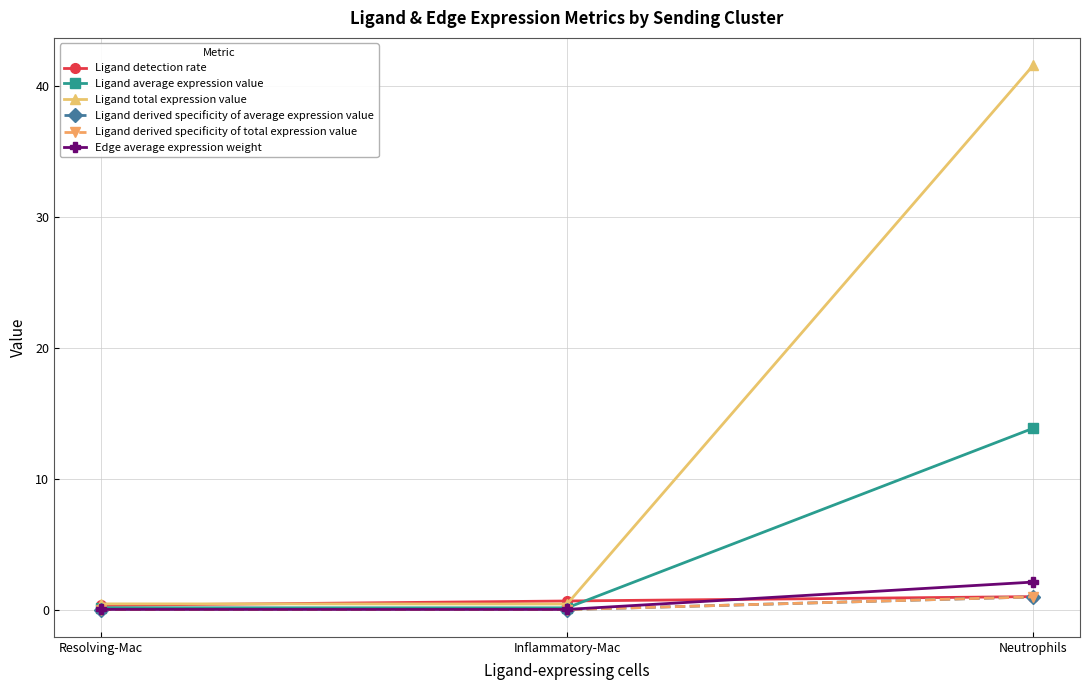

How many lines are shown in the chart?

6